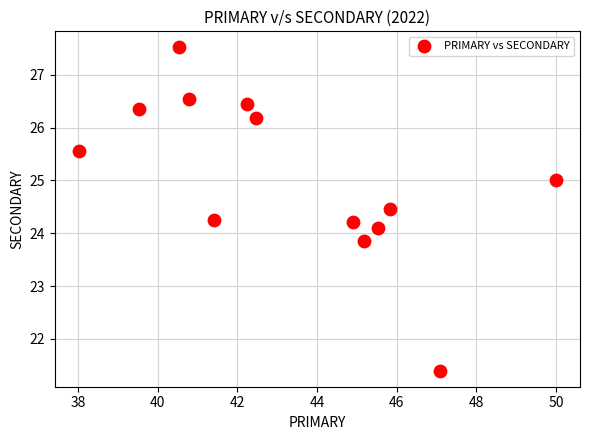

What is the range of X values (max minus min)?

12.0